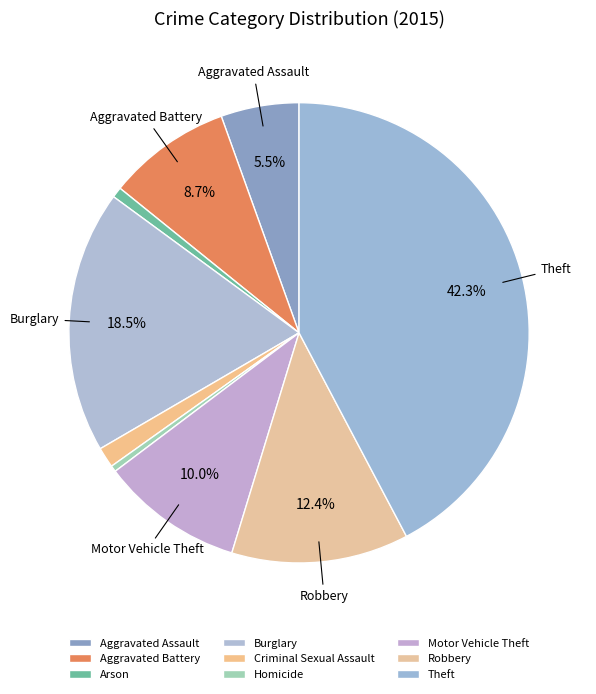

Which category has the smallest portion of the pie?

Homicide